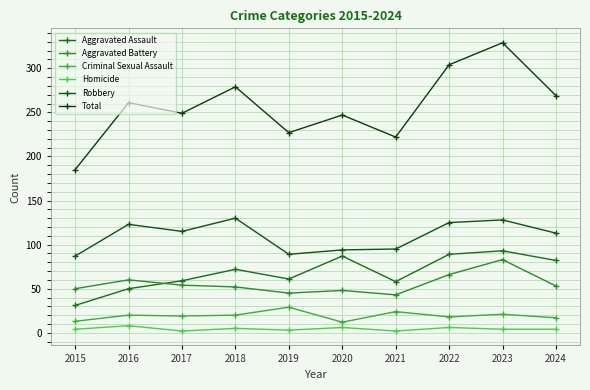

True or false: Total has a value of 185 at 2015.

True